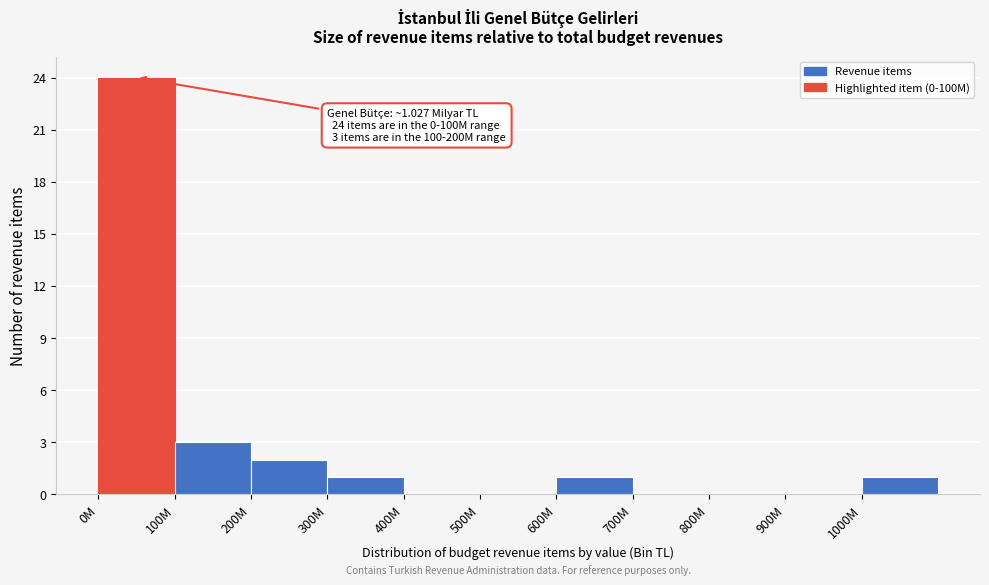

Reading left to right, extract all data points from this chart.

0M=24	100M=3	200M=2	300M=1	400M=0	500M=0	600M=1	700M=0	800M=0	900M=0	1000M=1